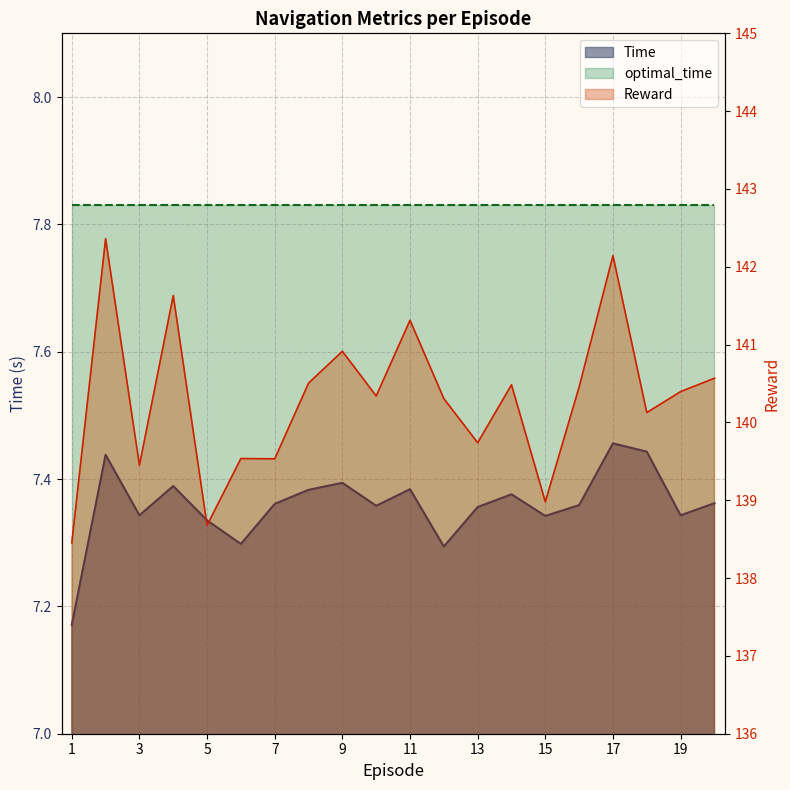

Reading left to right, extract all data points from this chart.

Time: 1=7.2	2=7.4	3=7.3	4=7.4	5=7.3	6=7.3	7=7.4	8=7.4	9=7.4	10=7.4	11=7.4	12=7.3	13=7.4	14=7.4	15=7.3	16=7.4	17=7.5	18=7.4	19=7.3	20=7.4
Reward: 1=138.5	2=142.4	3=139.4	4=141.6	5=138.7	6=139.5	7=139.5	8=140.5	9=140.9	10=140.3	11=141.3	12=140.3	13=139.7	14=140.5	15=139.0	16=140.5	17=142.1	18=140.1	19=140.4	20=140.6